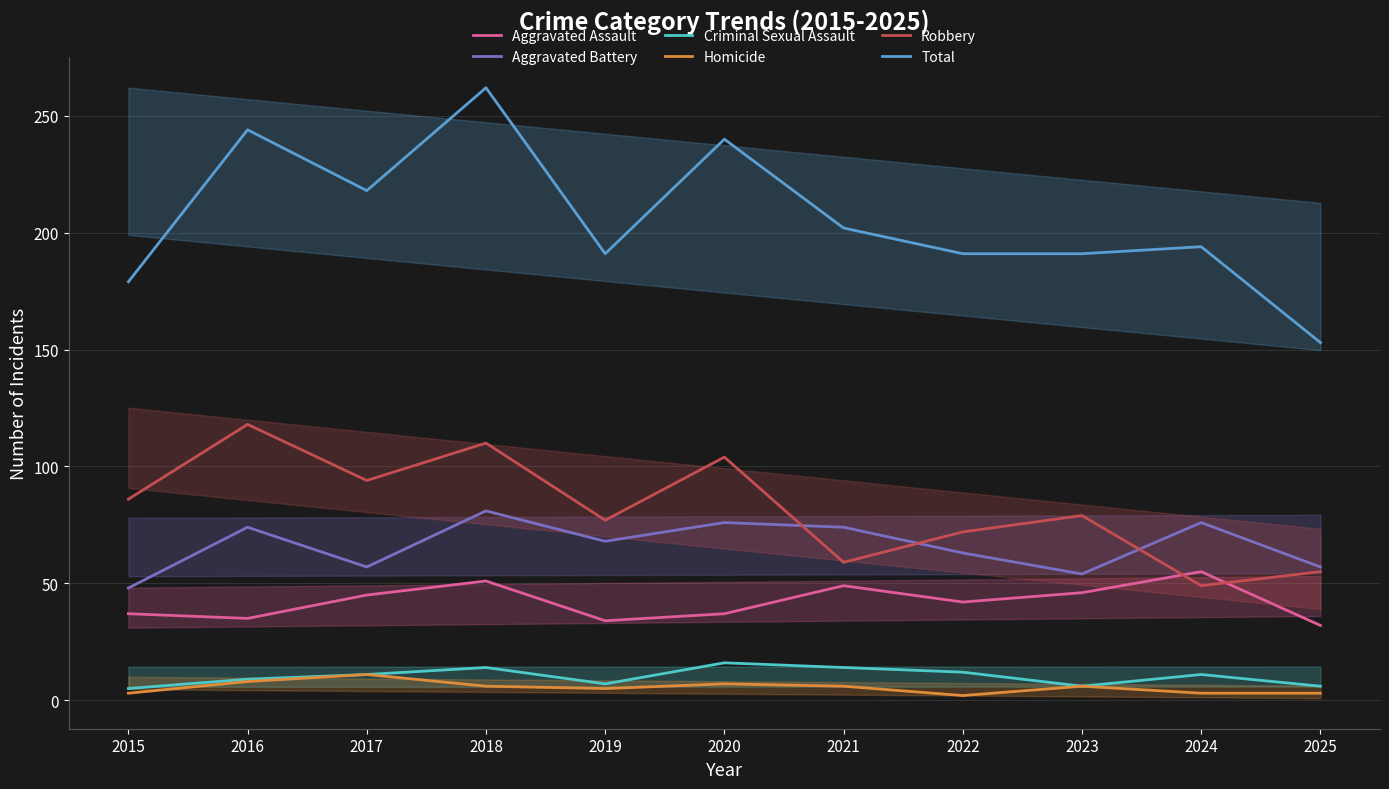

At which category does Aggravated Assault reach its first local peak?

2018